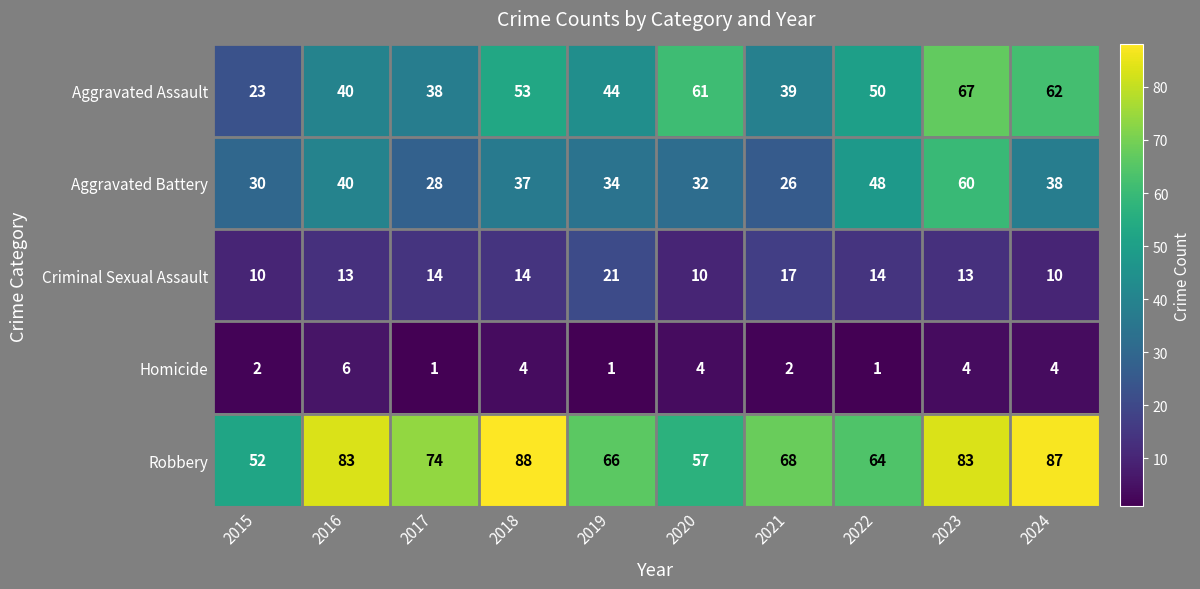

Which series has the widest spread of values?

Aggravated Assault